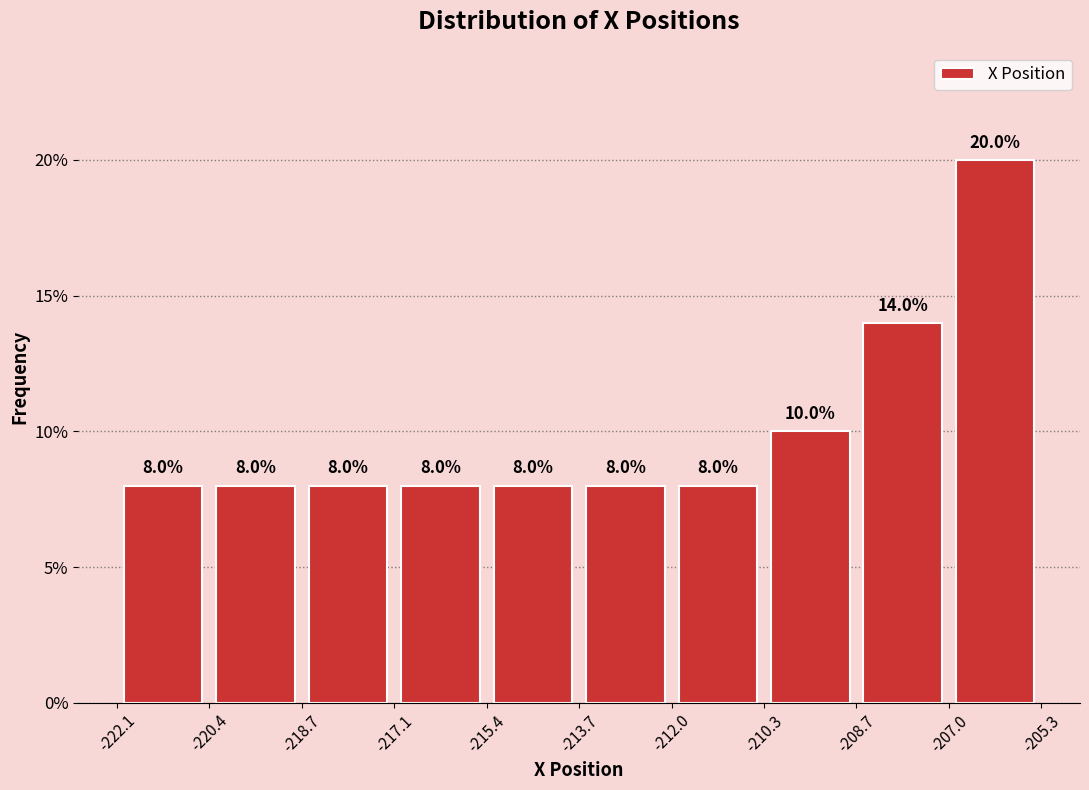

How tall is the bar that spans -217.1 to -215.4 on the x-axis?

8.0